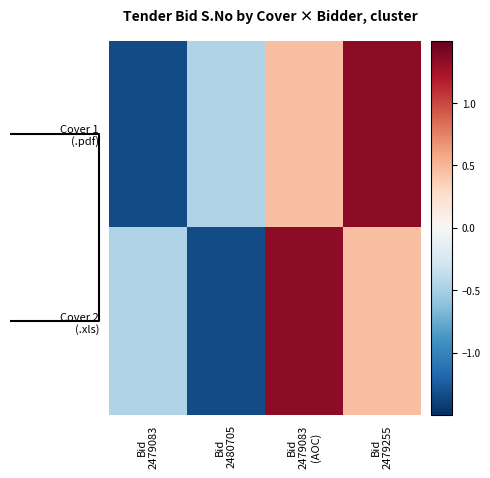

At how many categories does at least one series exceed 0?

2